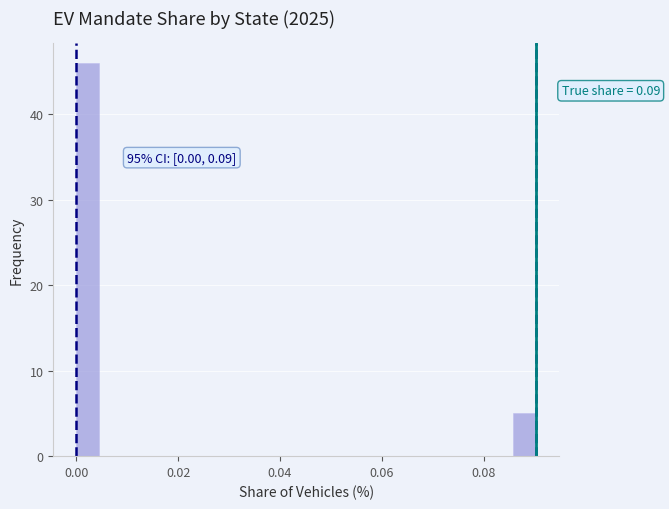

Around what value on the x-axis is the tallest bar? Give the approximate position of its centre, as read against the axis.

0.002